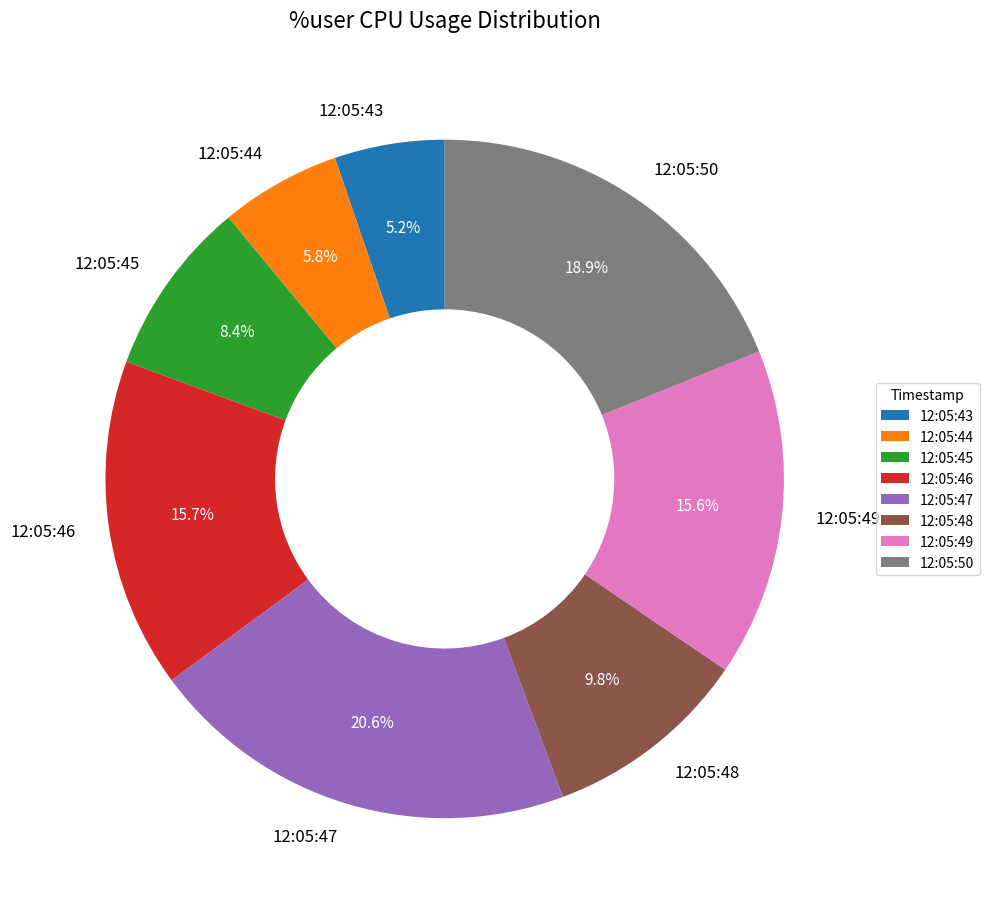

Count the number of slices in the pie.

8